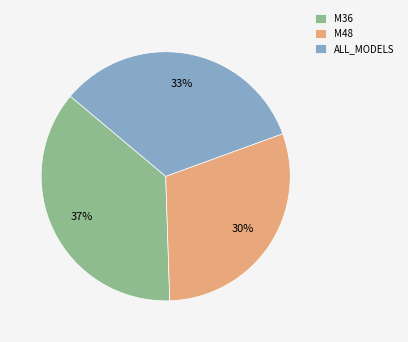

Between ALL_MODELS and M36, which is larger?

M36